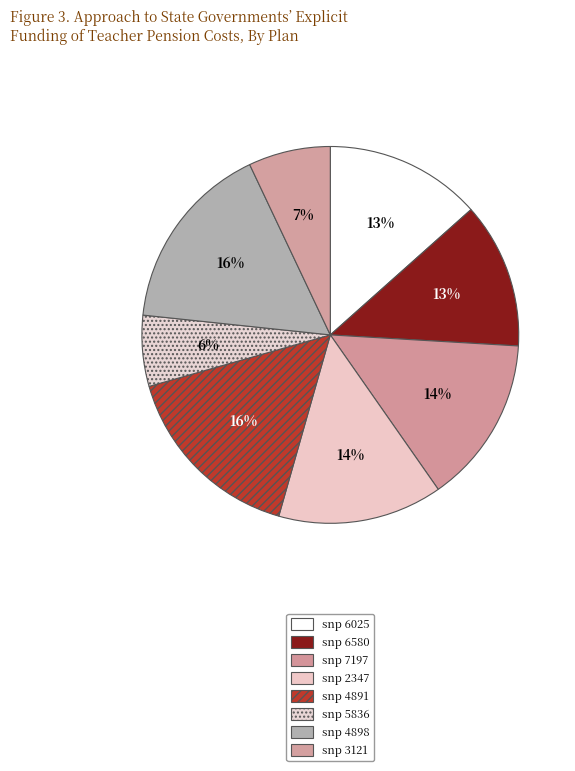

Do snp 4891 and snp 5836 together represent more than half of the pie?

No